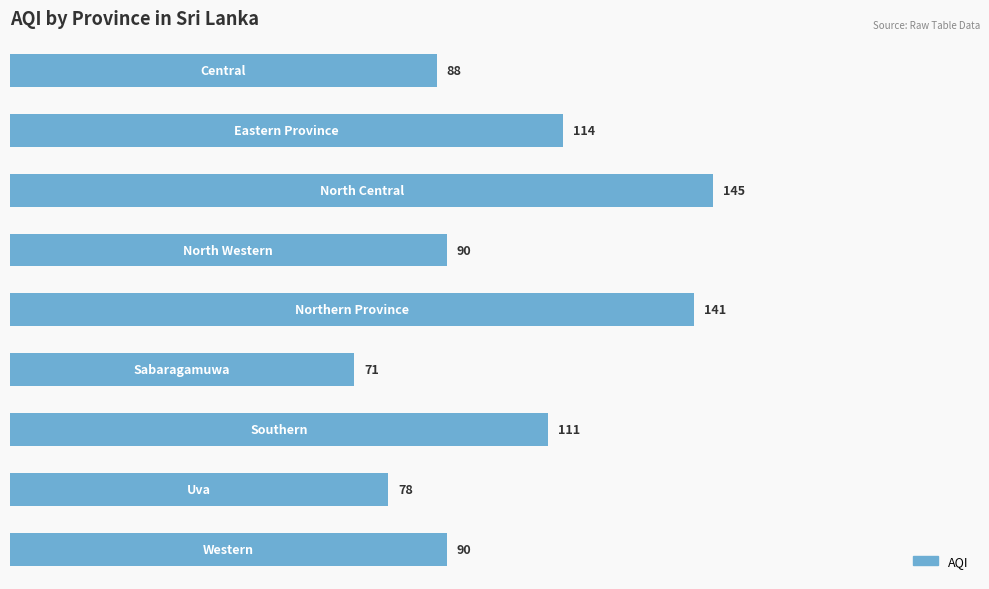

What is the smallest value displayed?

71